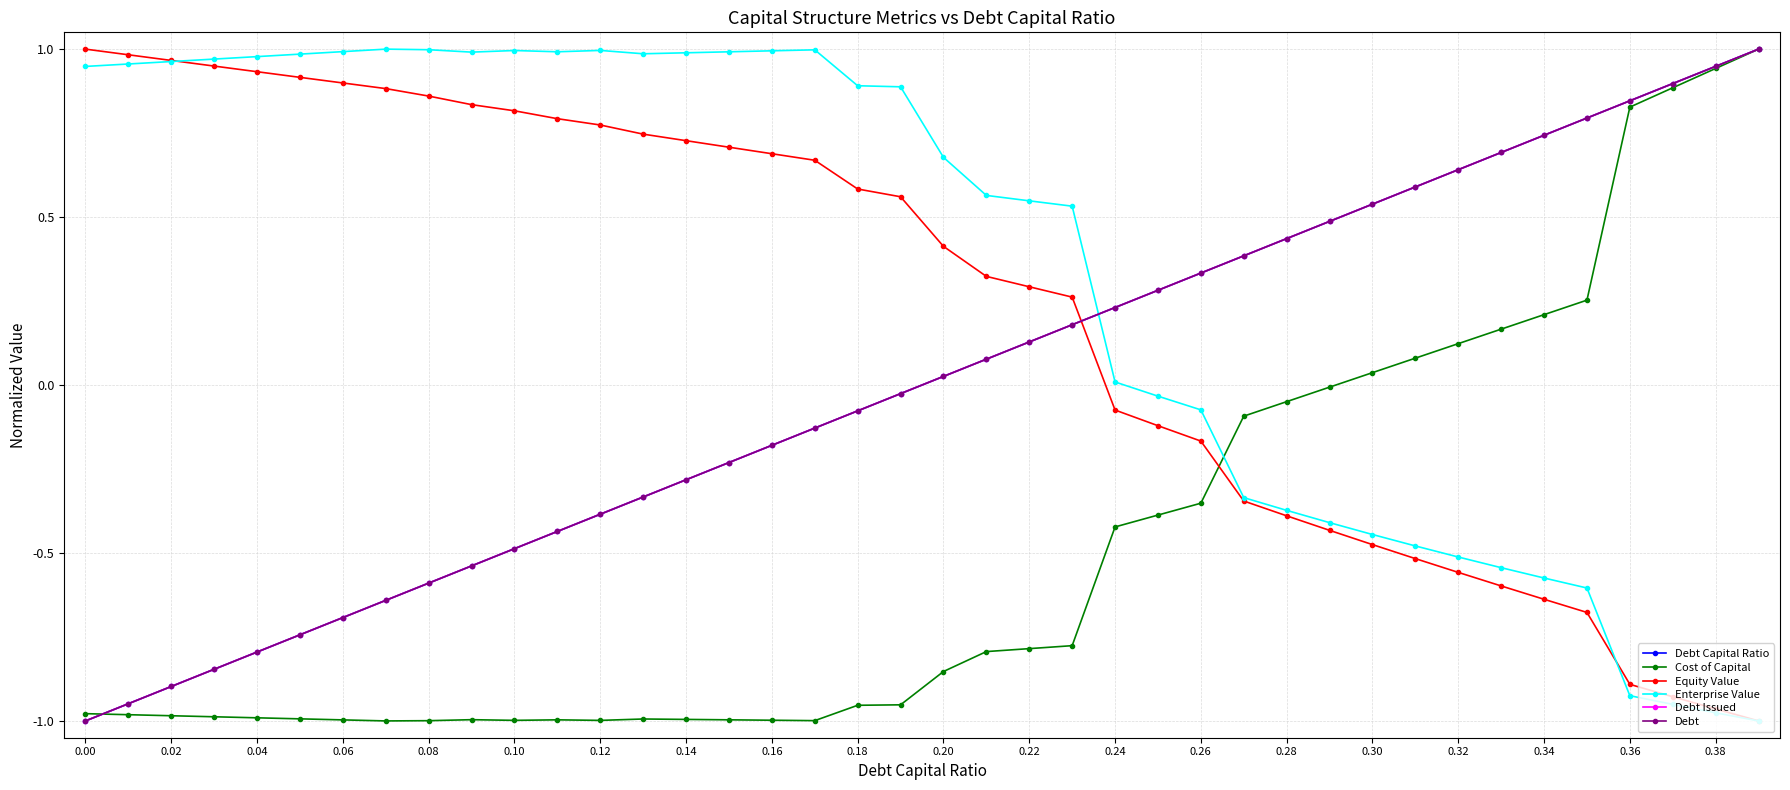

Does the chart have visible grid lines?

Yes